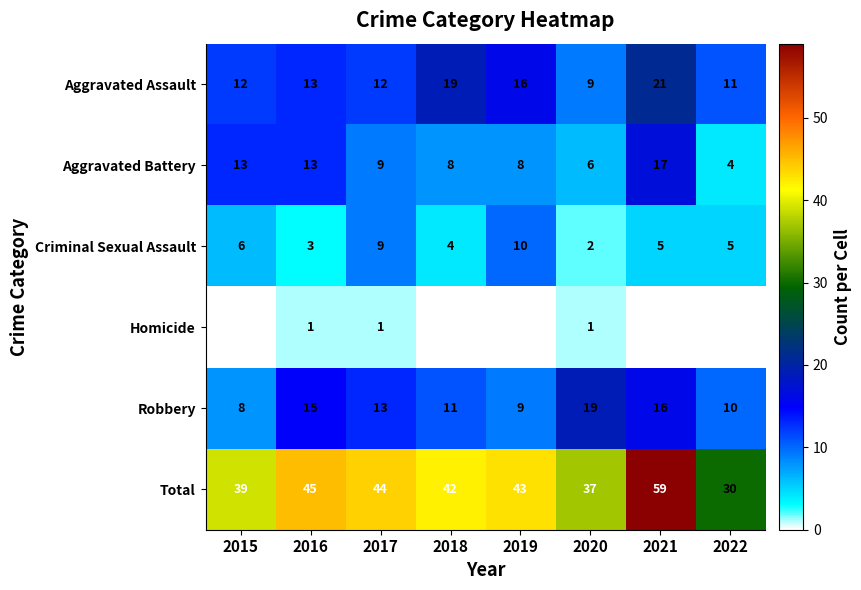

What is the approximate value of Aggravated Battery at 2019?

8